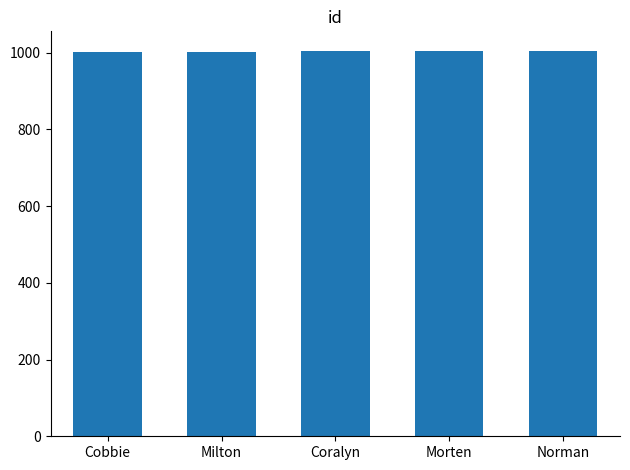

Read the value at Cobbie.

1001